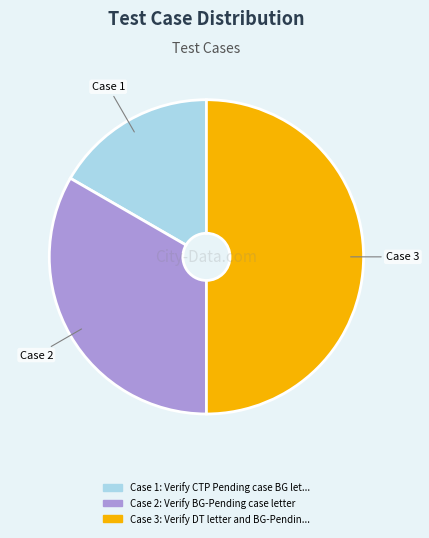

Count the number of slices in the pie.

3